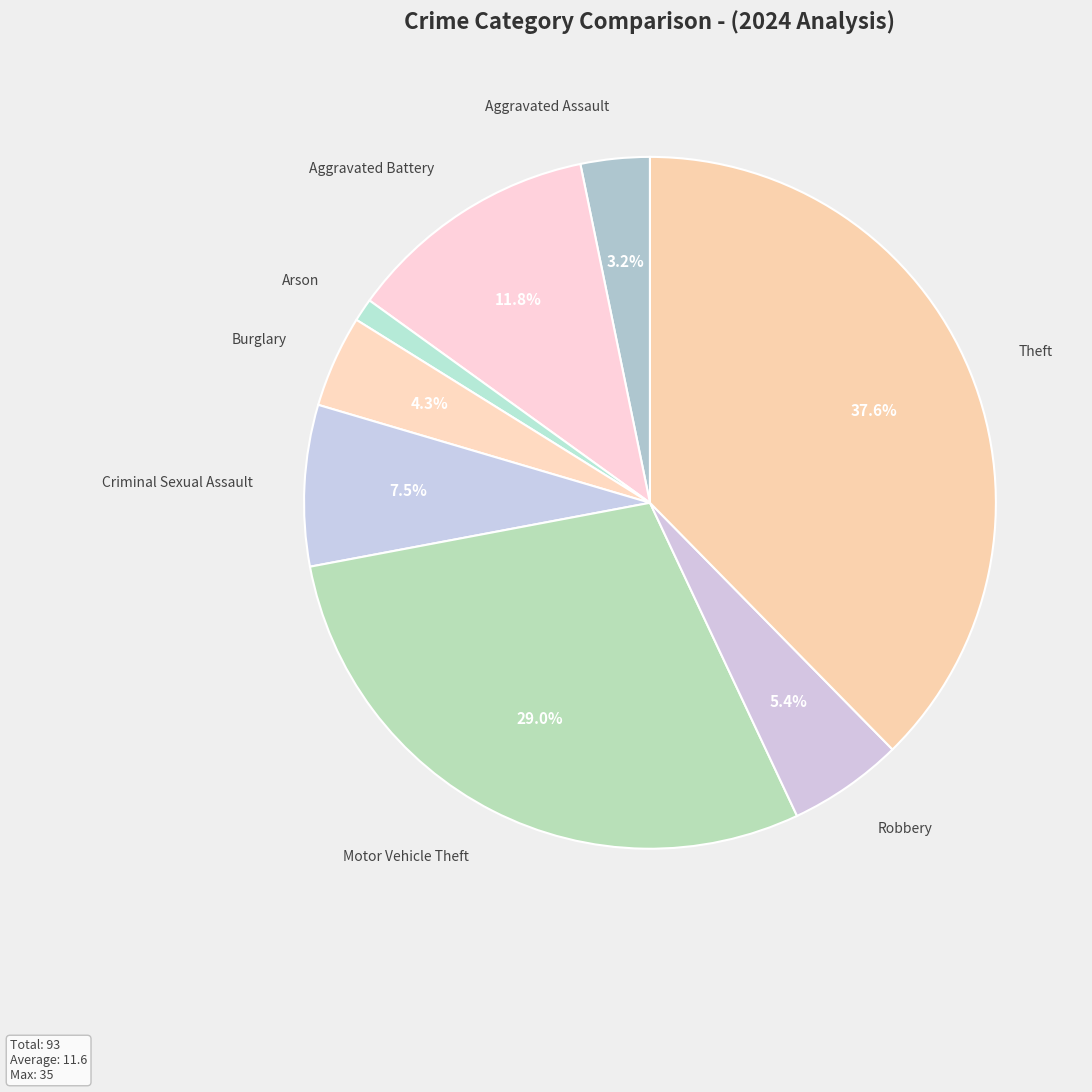

Does any single category account for the majority?

No